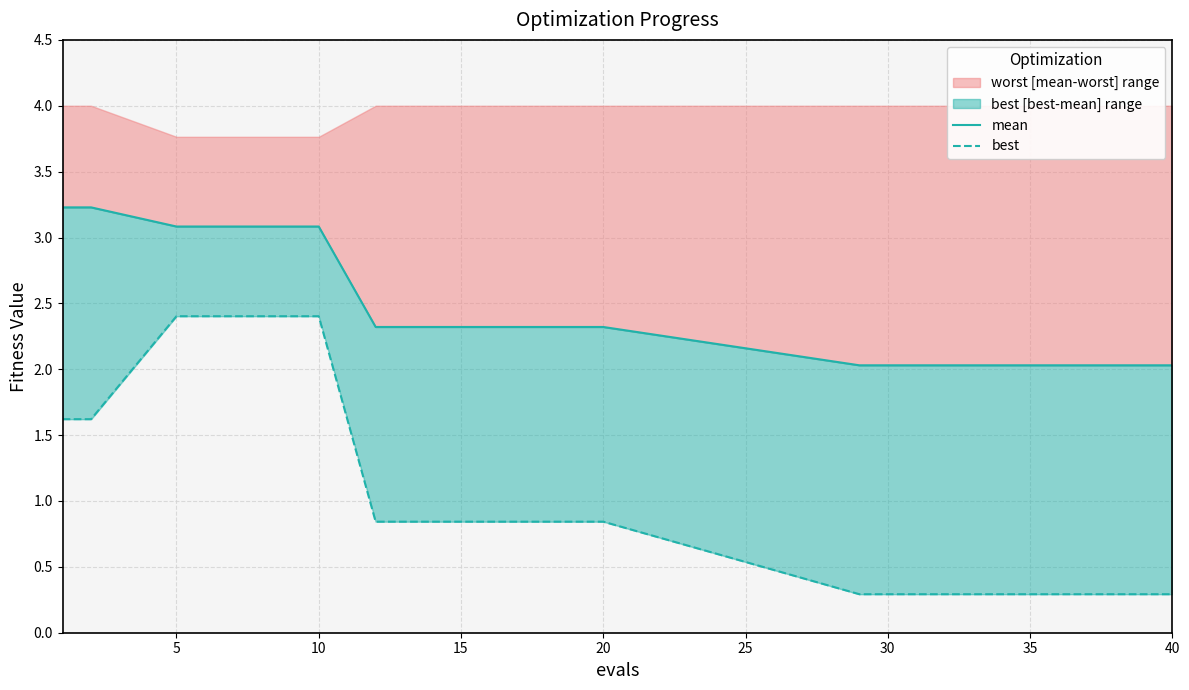

List the series in order of their overall mean, highest first.

mean, best